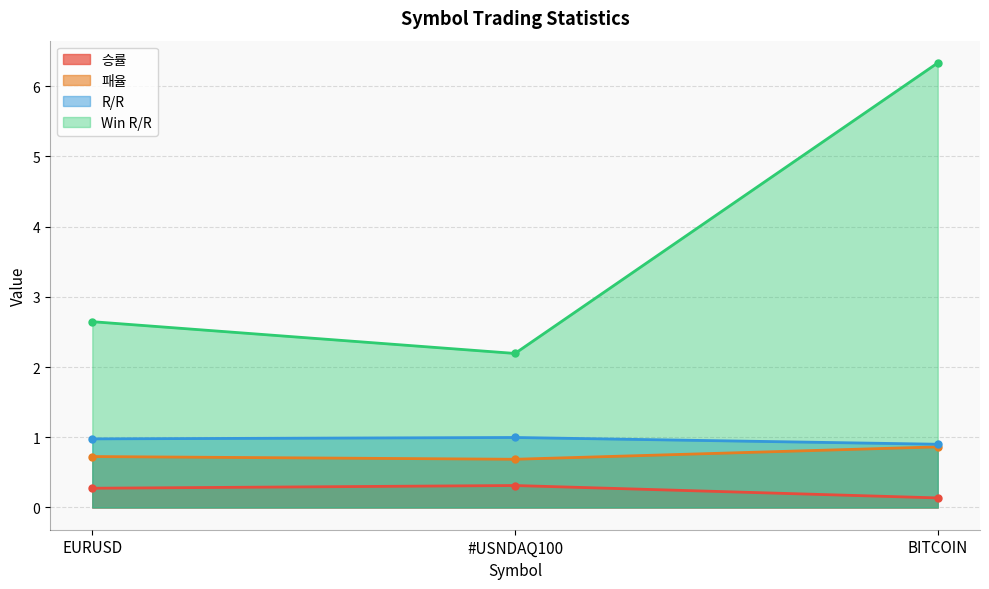

At which label is 승률 closest to 0?

BITCOIN